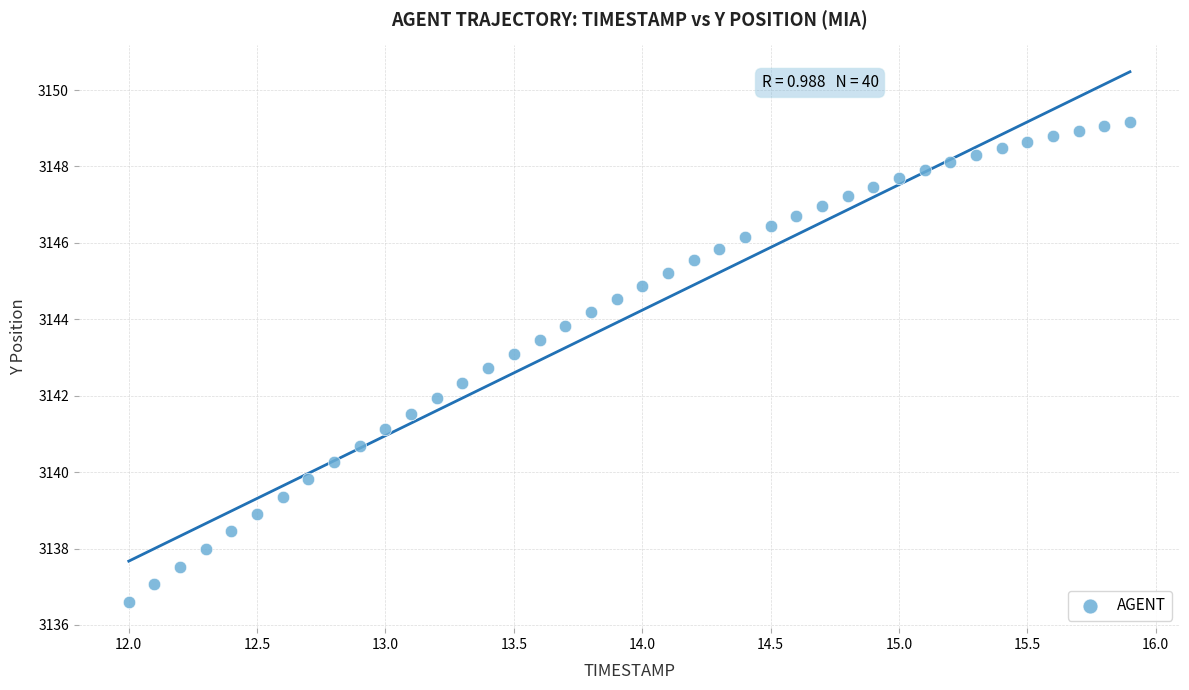

What is the range of X values (max minus min)?

3.9